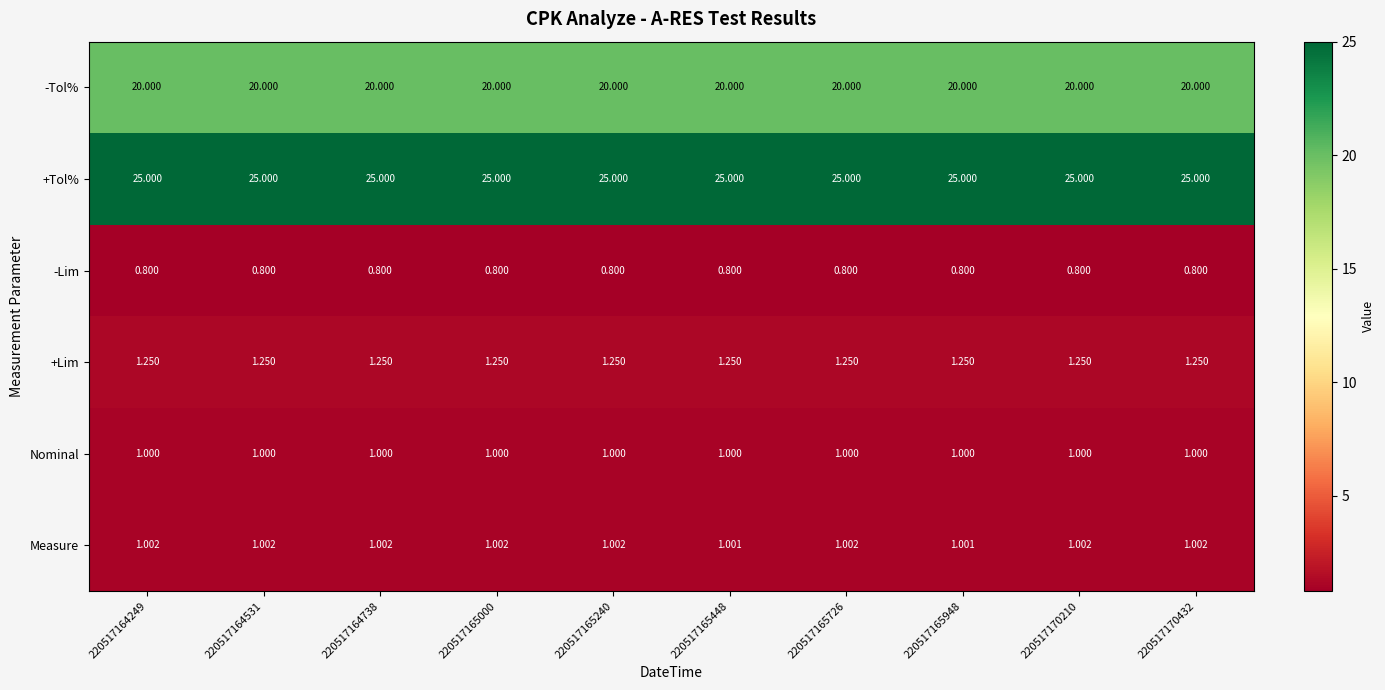

Which series has the largest total across all categories?

+Tol%